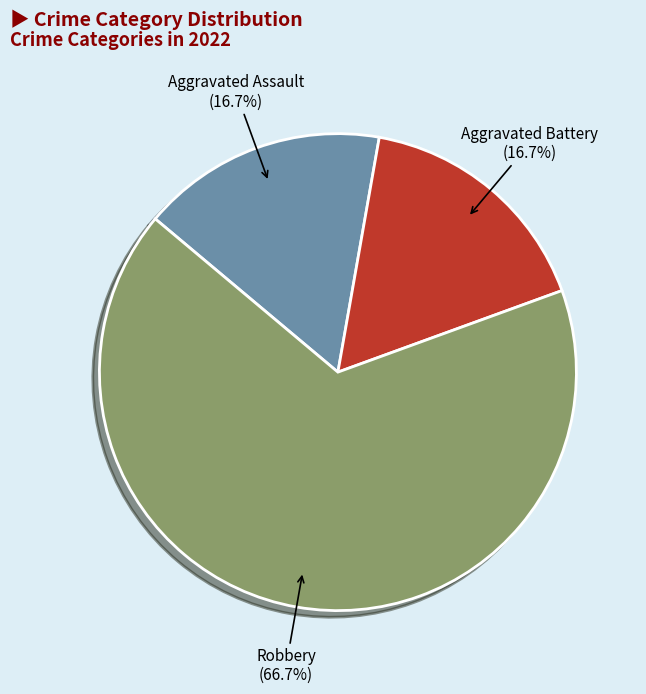

To the nearest percent, what percentage of the pie is Aggravated Battery?

17%